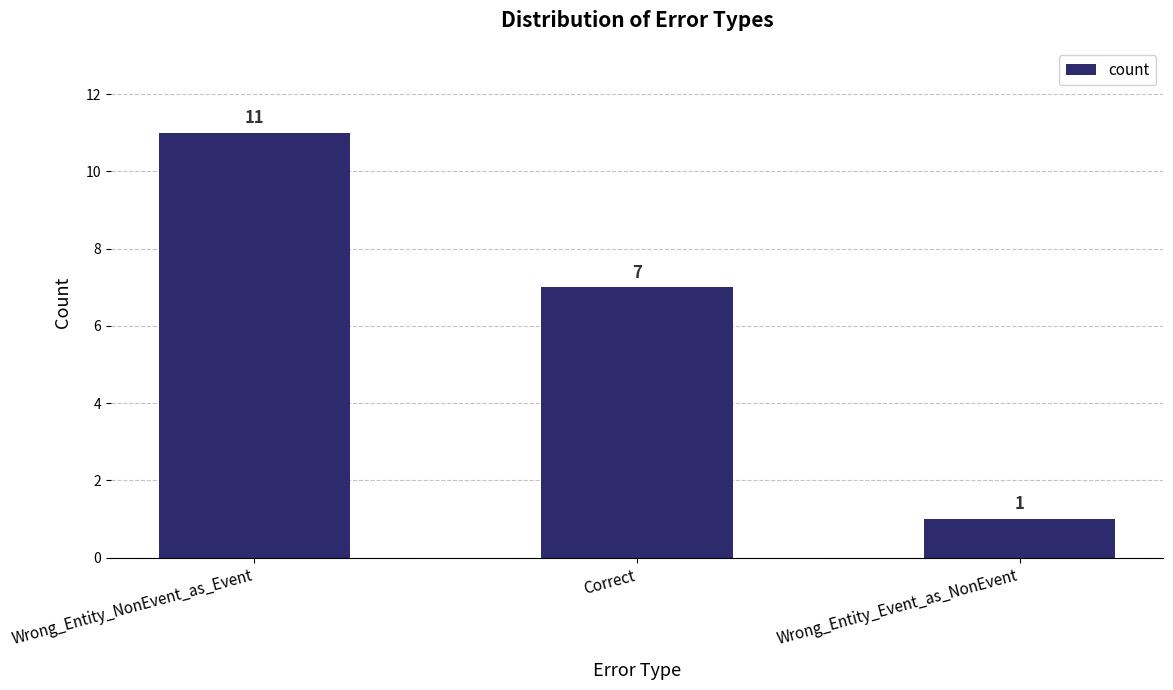

Rank the categories by value from lowest to highest.

Wrong_Entity_Event_as_NonEvent, Correct, Wrong_Entity_NonEvent_as_Event